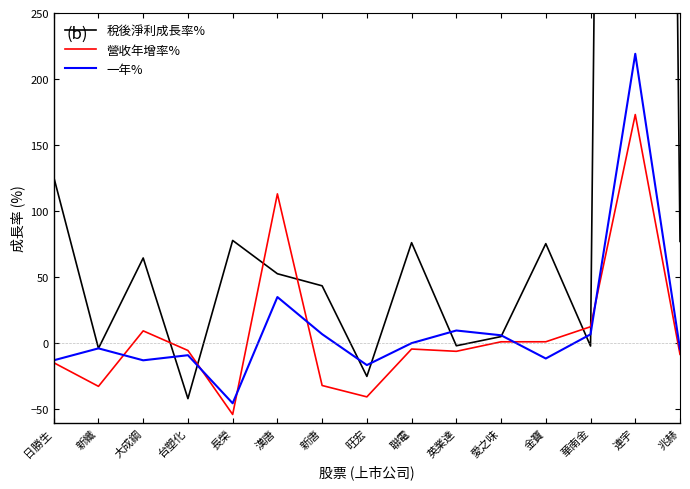

True or false: 營收年增率% and 一年% cross at least once.

True